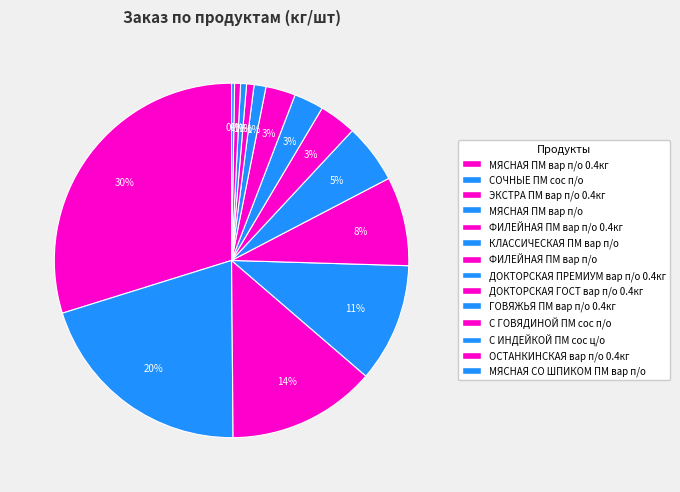

What is the largest slice in the pie chart?

МЯСНАЯ ПМ вар п/о 0.4кг